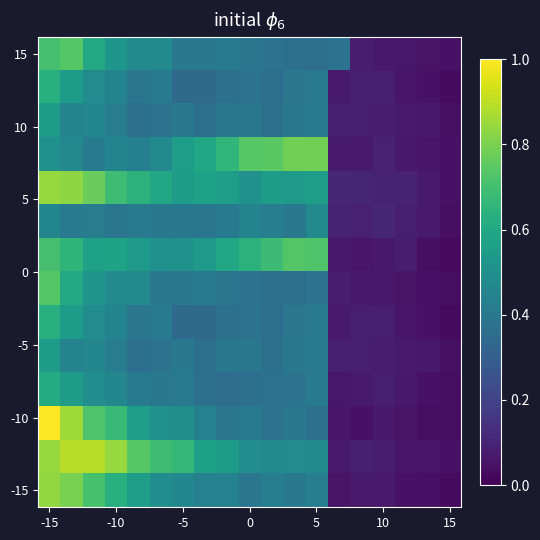

At which category is the sum across all series the highest?

-15